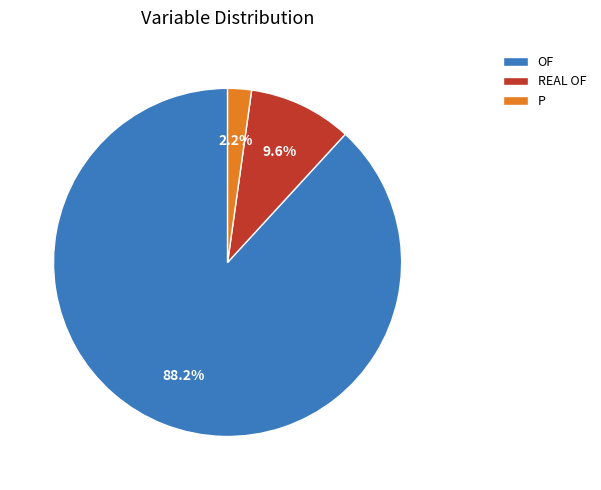

The REAL OF slice represents 10% of the pie. True or false?

True